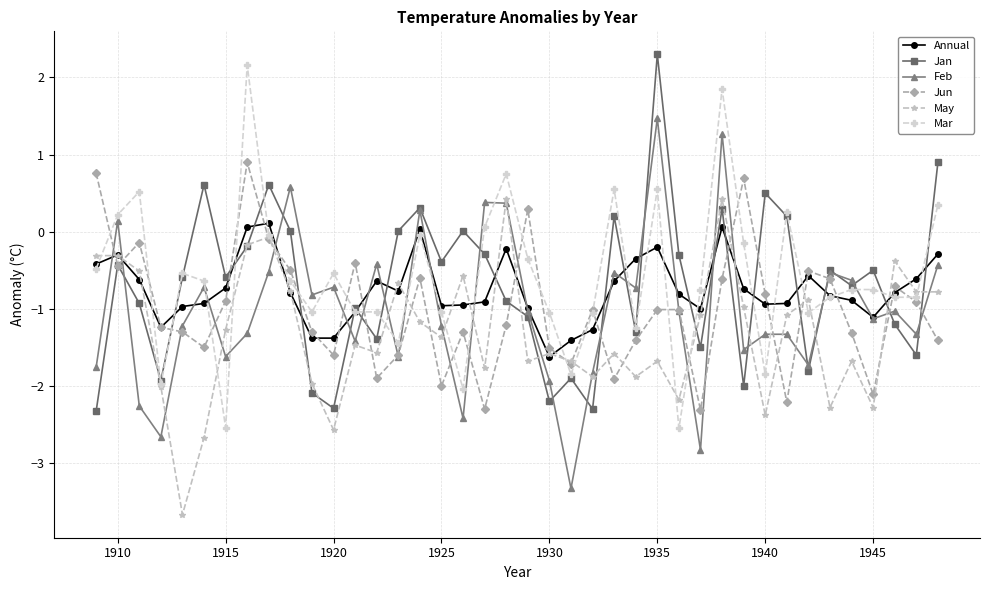

True or false: Annual and Feb cross at least once.

True